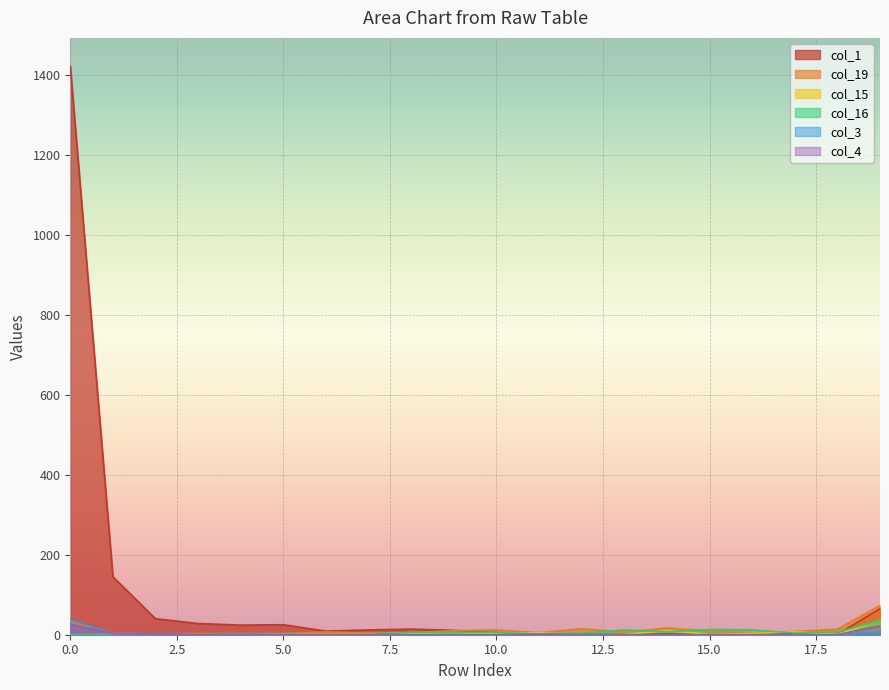

Between which two adjacent categories do col_3 and col_15 first intersect?

4 and 5